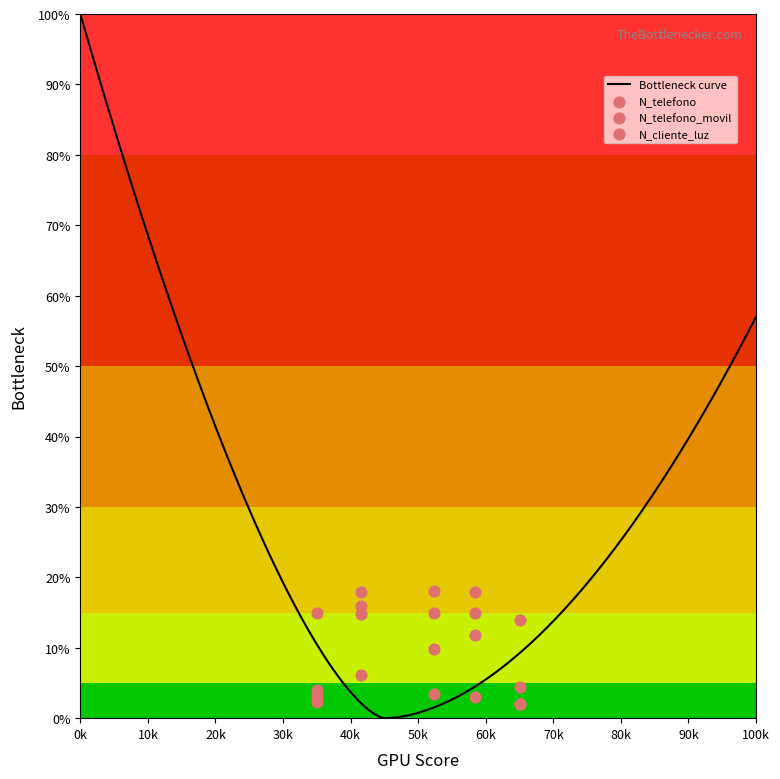

At how many categories does at least one series exceed 11?

5